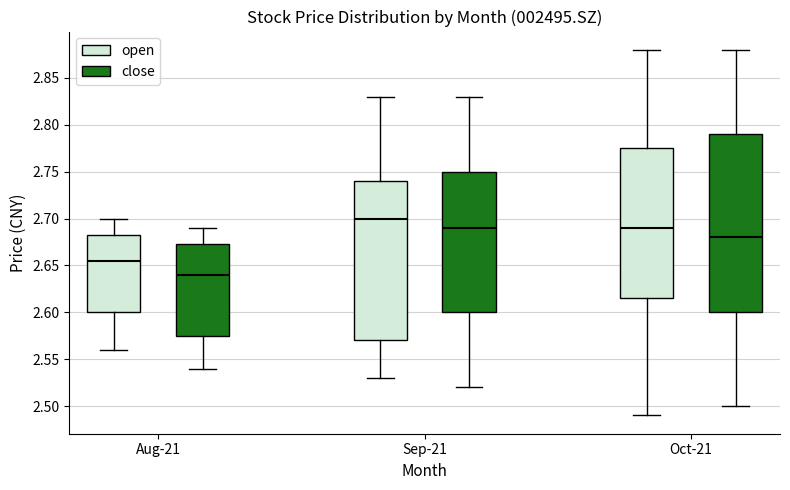

Comparing the boxes themselves (not the whiskers), which one is the tallest?

Oct-21 (close)